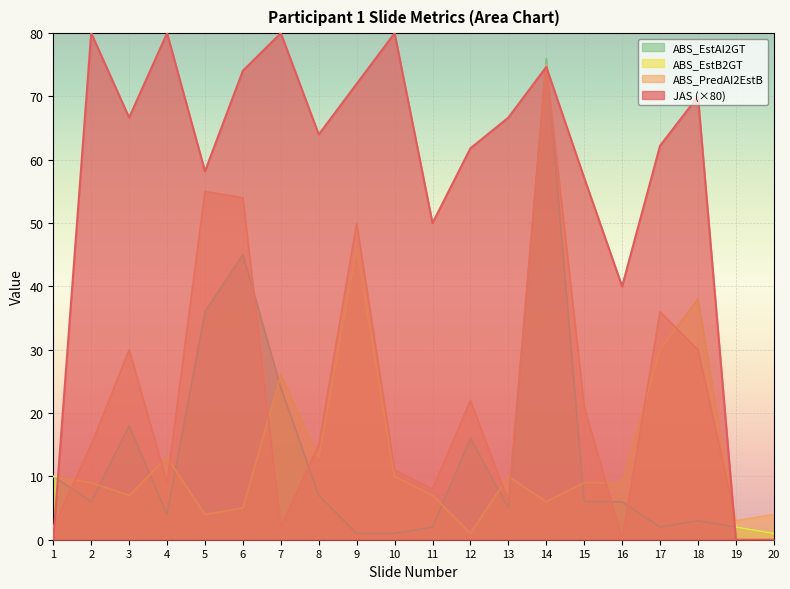

List the series in order of their peak value, lowest first.

ABS_EstB2GT, ABS_PredAI2EstB, ABS_EstAI2GT, JAS (×80)